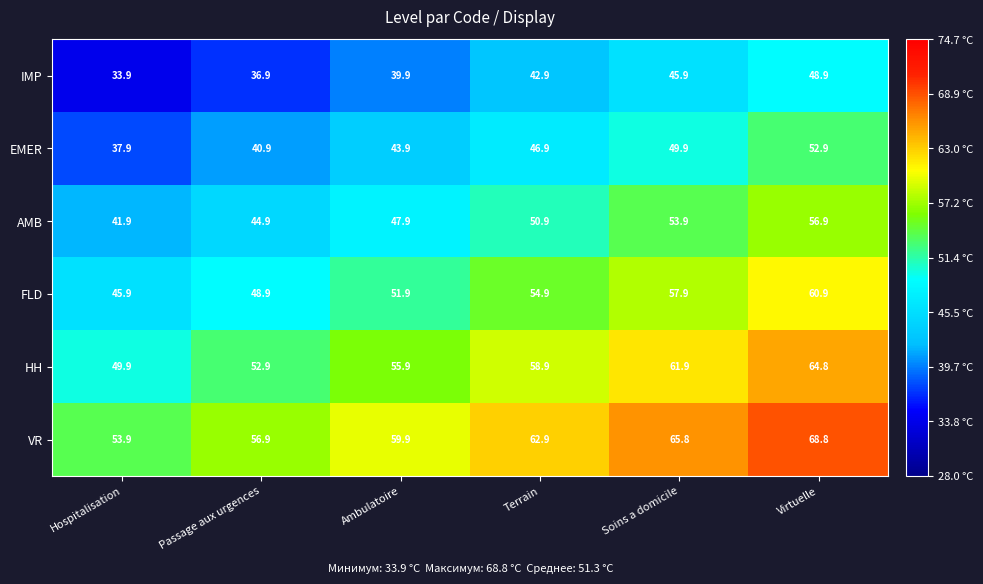

The AMB series shows 15.8 at Hospitalisation. True or false?

False